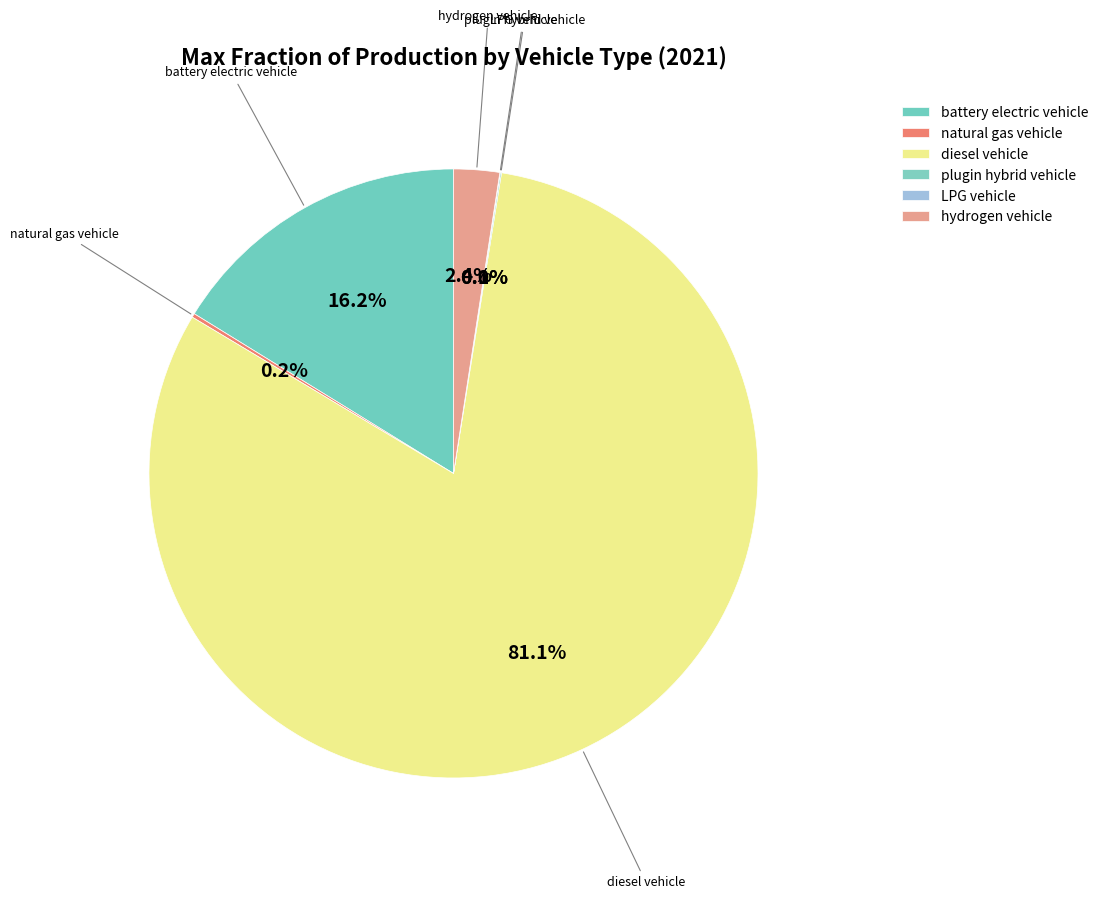

What portion of the pie excludes hydrogen vehicle?

97.6%